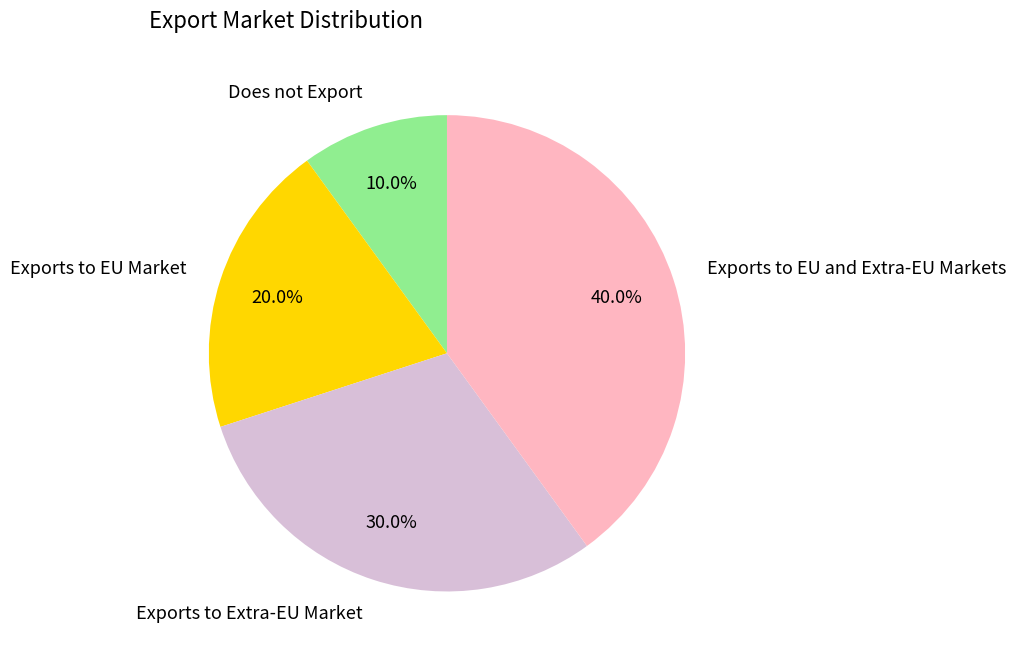

Count the number of slices in the pie.

4